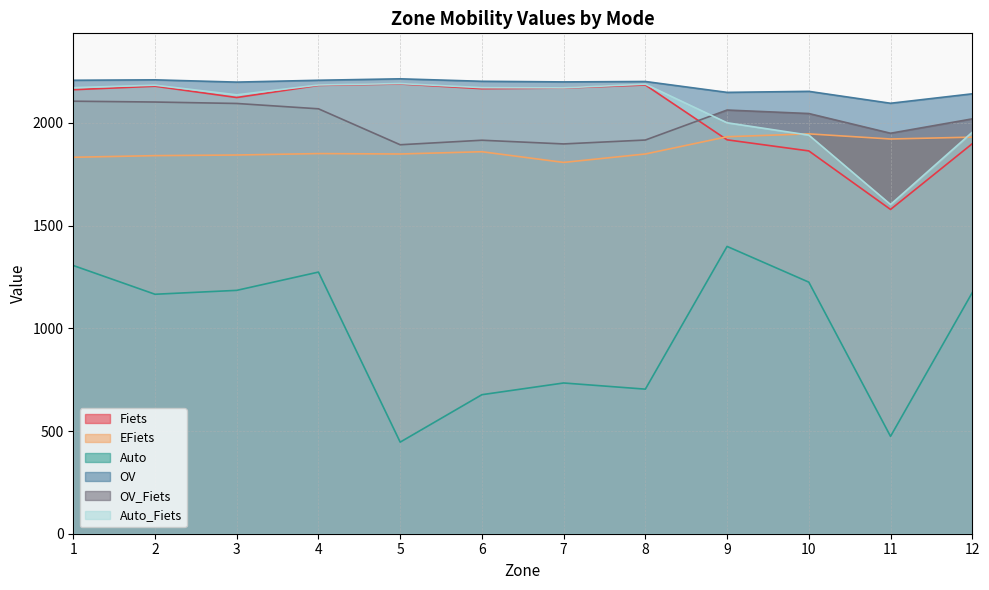

Where does the OV_Fiets series first go above 2046?

1